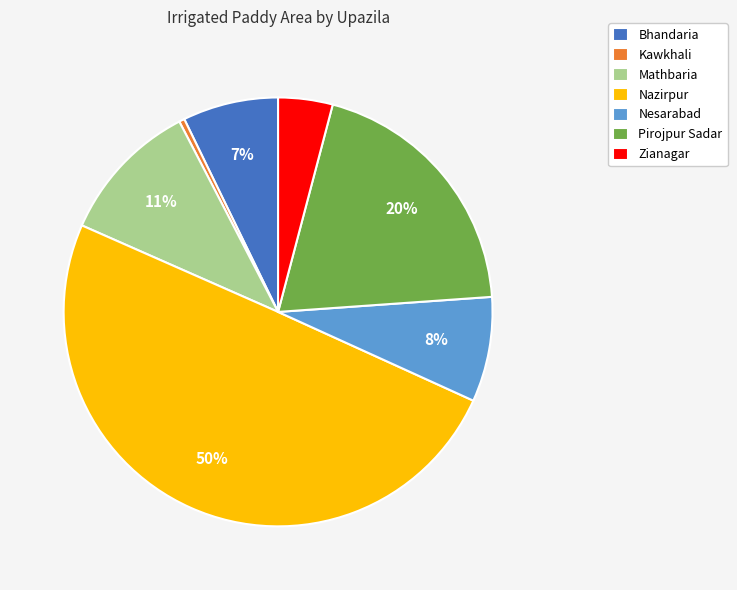

Is Pirojpur Sadar the majority of the pie?

No